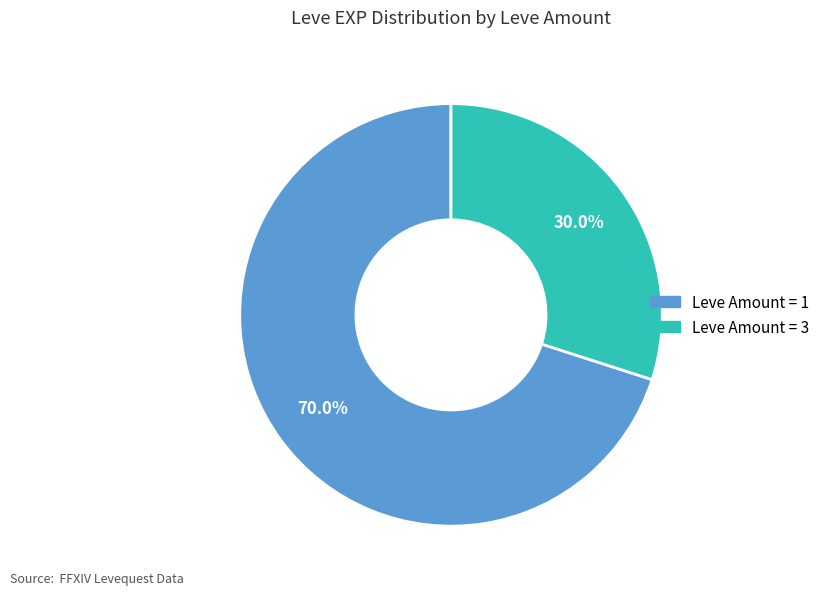

Is there a majority slice in this chart?

Yes